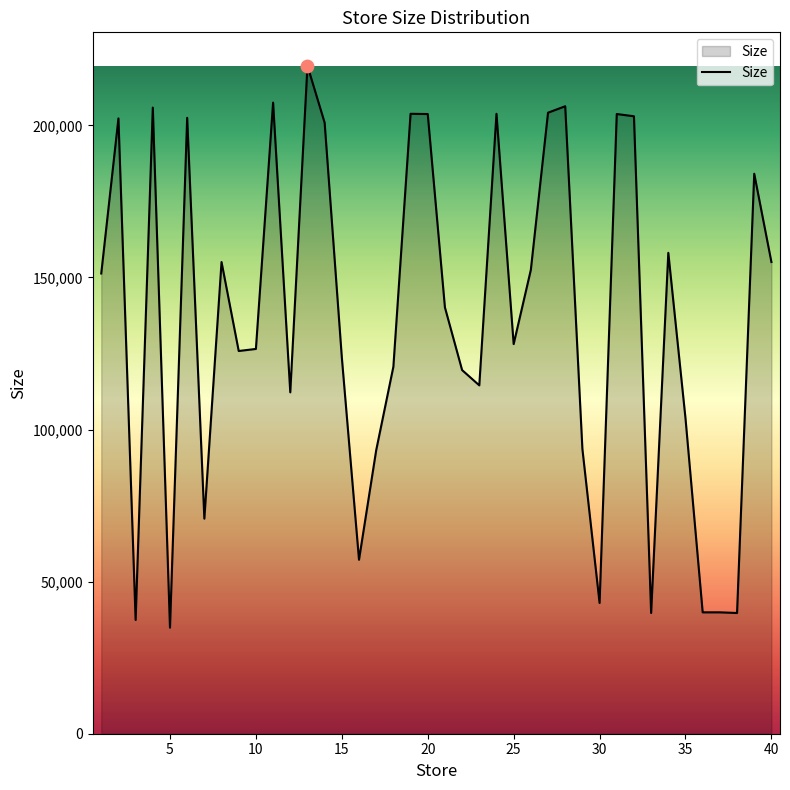

What is the smallest value displayed?

34875